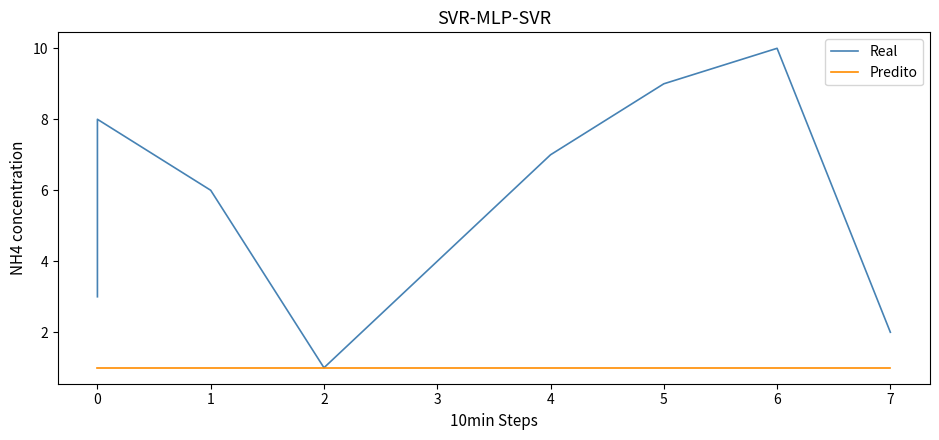

Which series has the widest spread of values?

Real